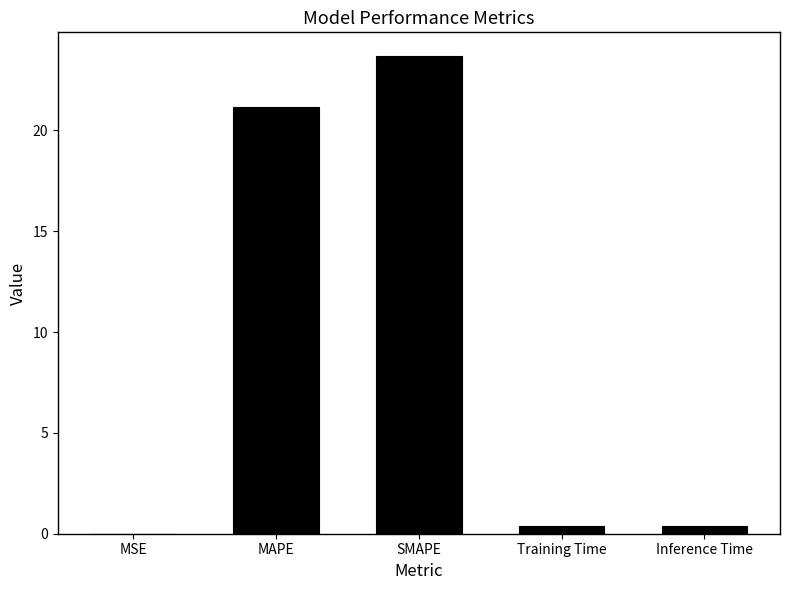

What is the sum of all values?

45.6